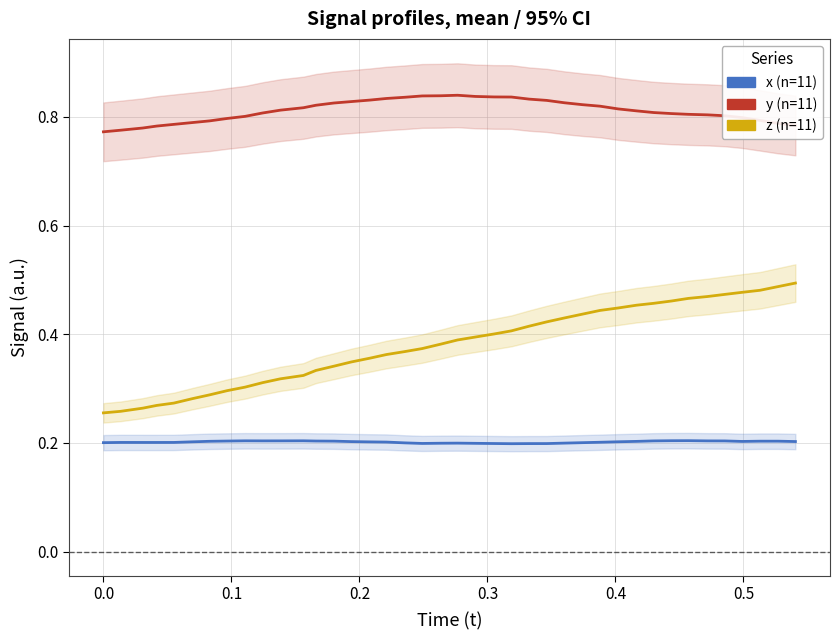

Count the number of data series in this chart.

3